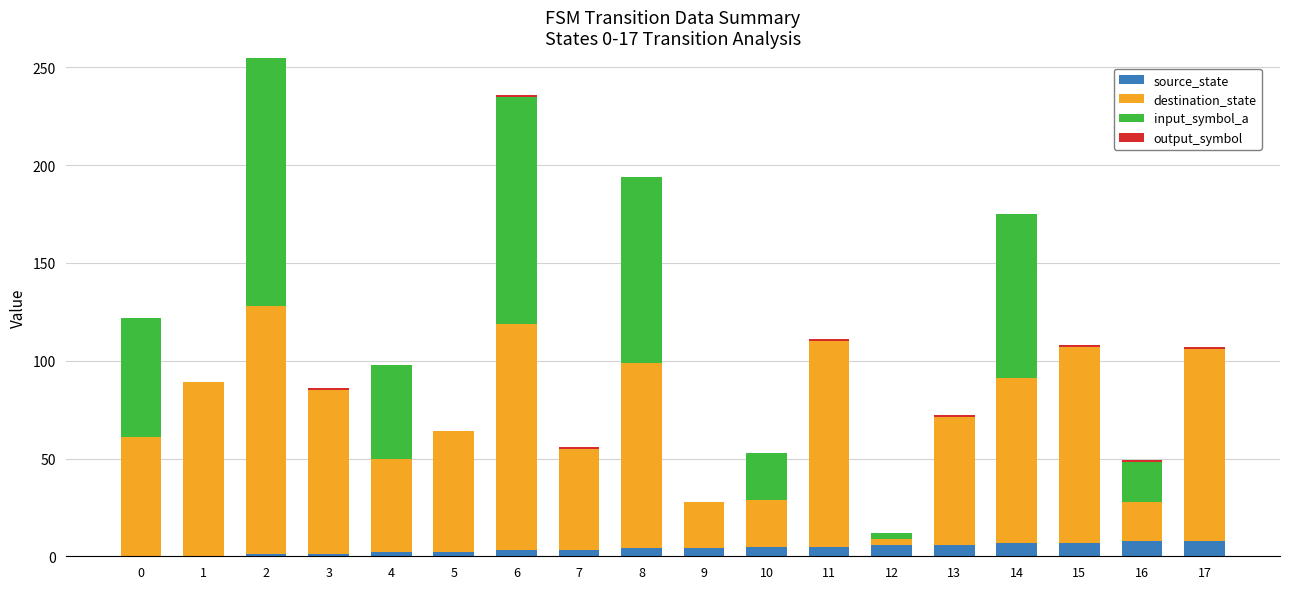

What is the sum of all output_symbol values?

8